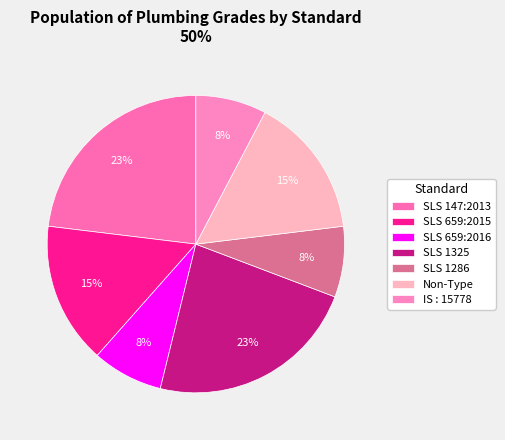

What percentage is the SLS 147:2013 slice, to the nearest percent?

23%